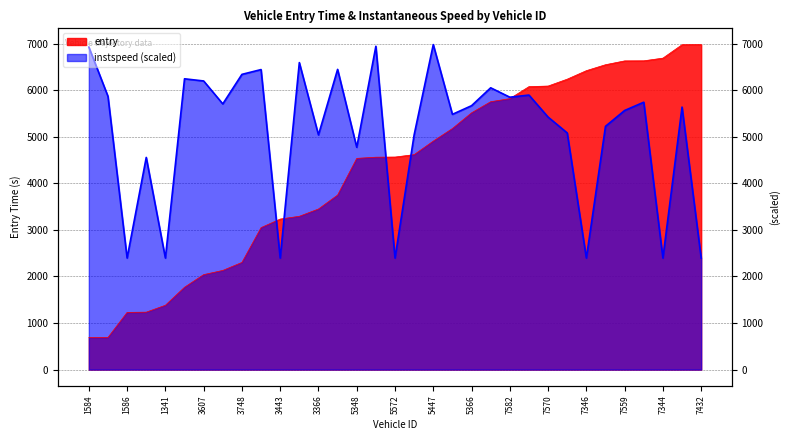

At which category does instspeed reach its first local valley?

1586